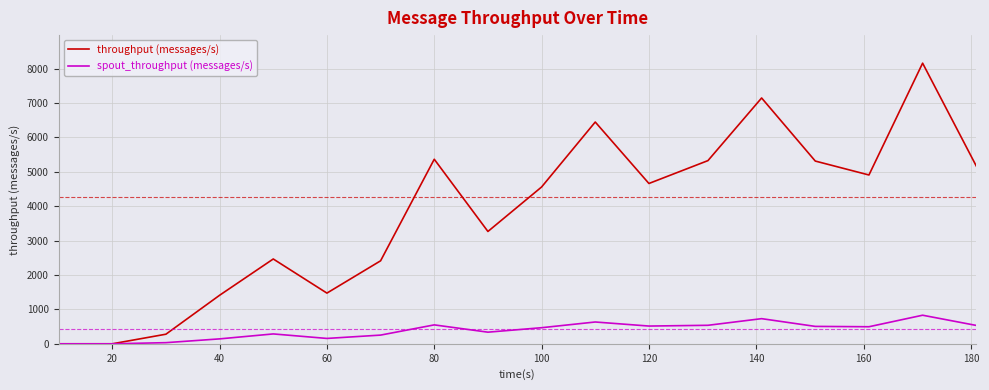

Which series has the largest range (max minus min)?

throughput (messages/s)